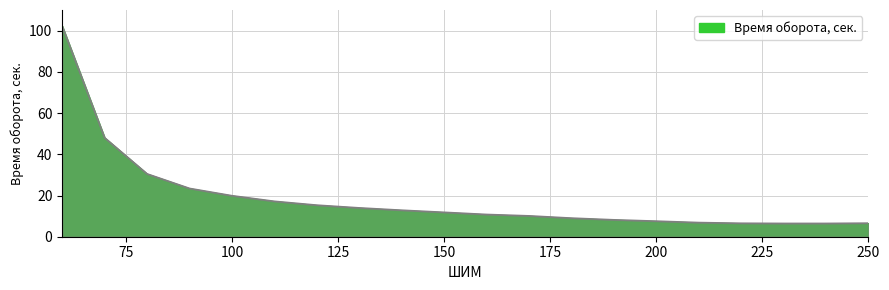

What is the minimum value shown in the chart?

6.5